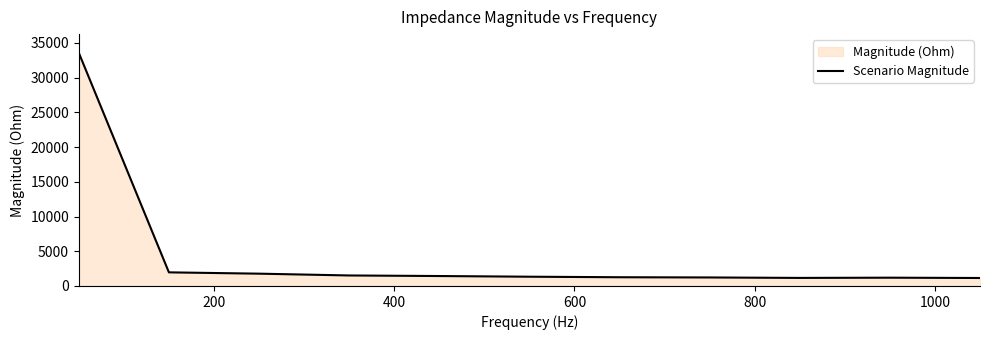

Does the chart have visible grid lines?

No